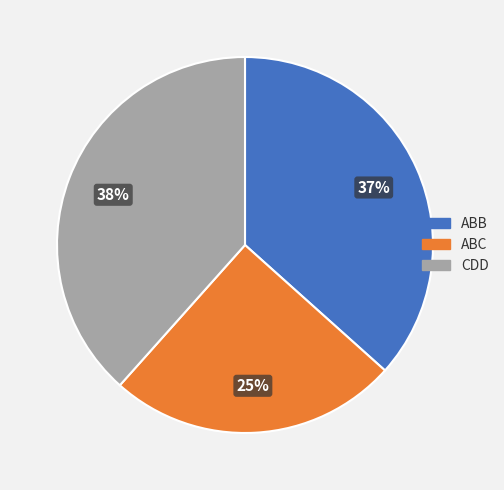

Rank the categories by value from highest to lowest.

CDD, ABB, ABC